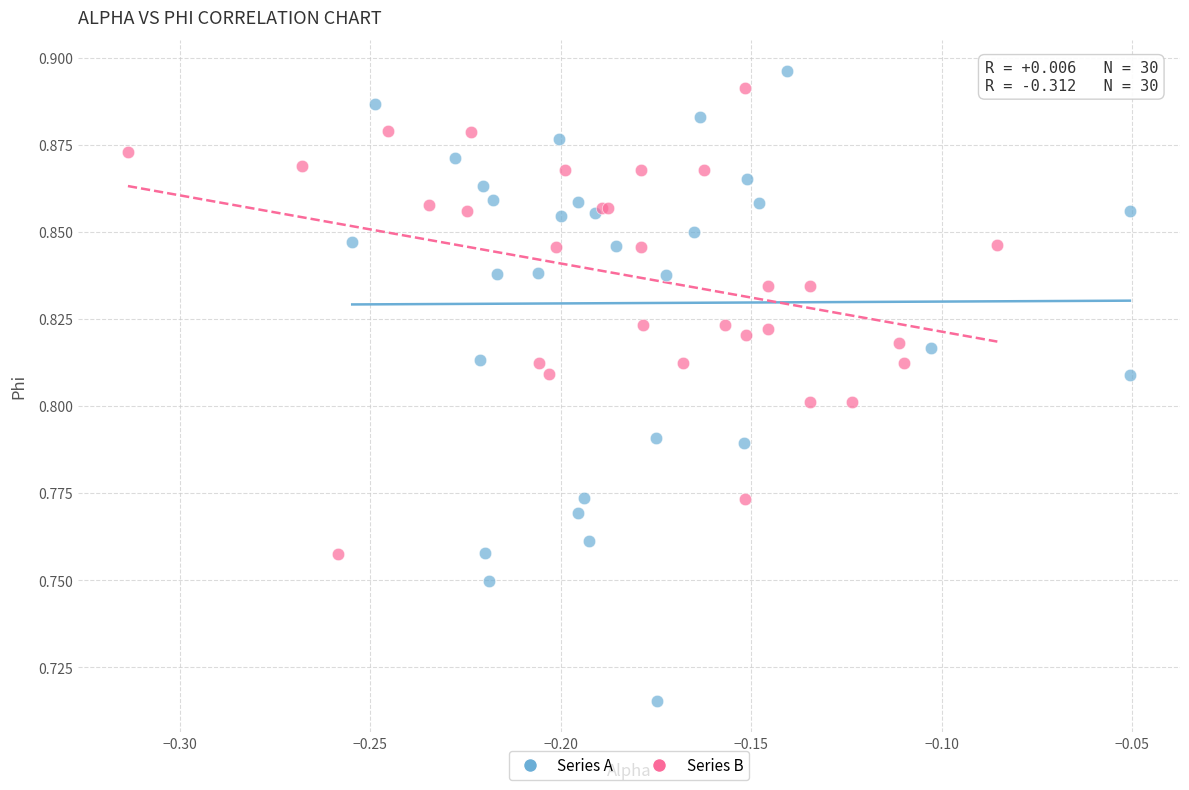

Which series has the largest Y range (max minus min)?

Series A